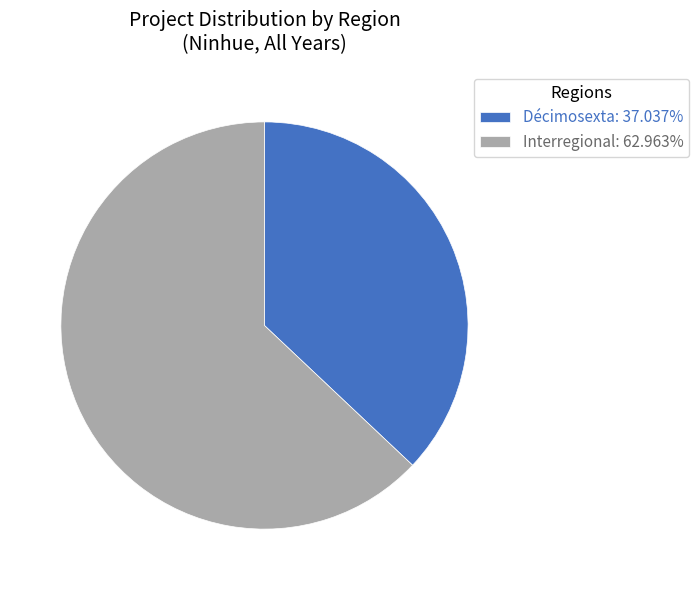

How many segments does this pie chart have?

2